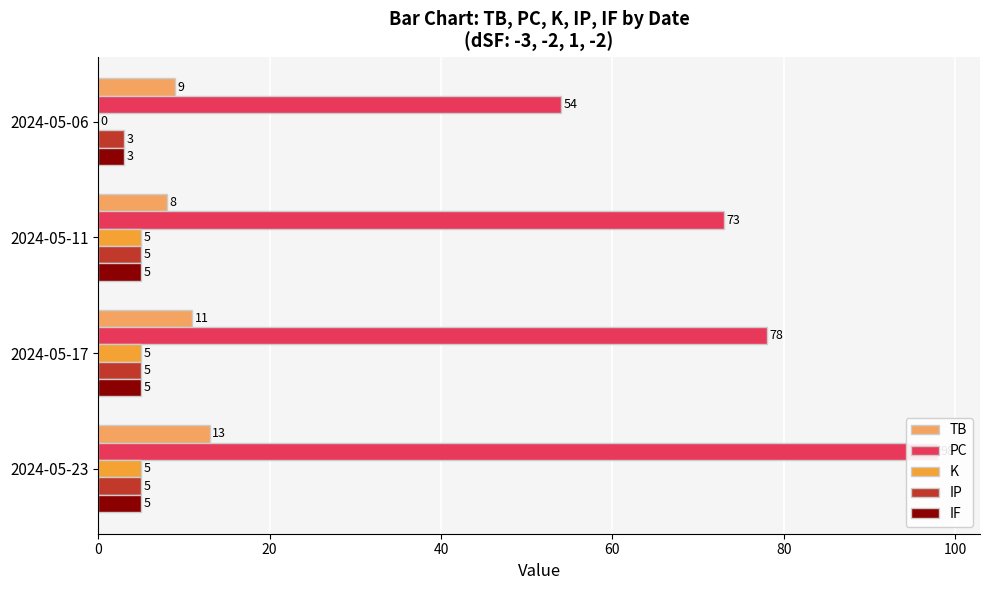

Is the value of IF at 2024-05-11 greater than the value of IP at 2024-05-23?

No